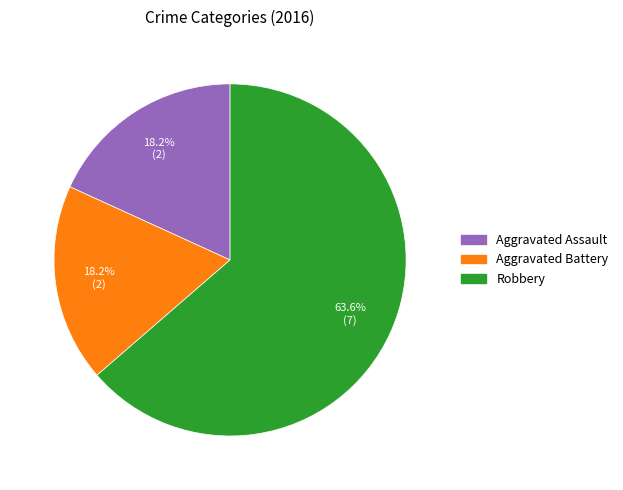

Do Aggravated Battery and Aggravated Assault together represent more than half of the pie?

No